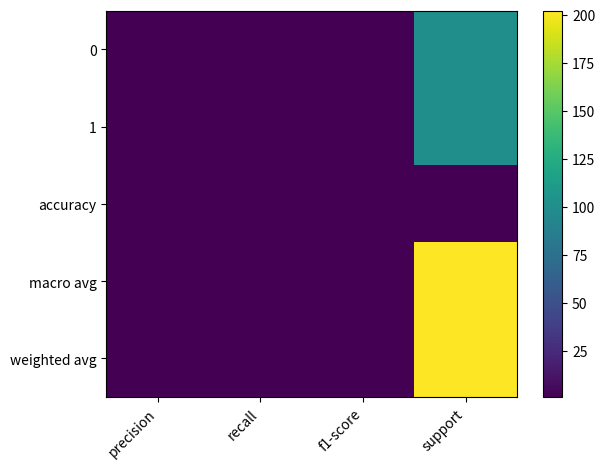

Rank the series at recall from highest to lowest value.

0, 1, accuracy, macro avg, weighted avg